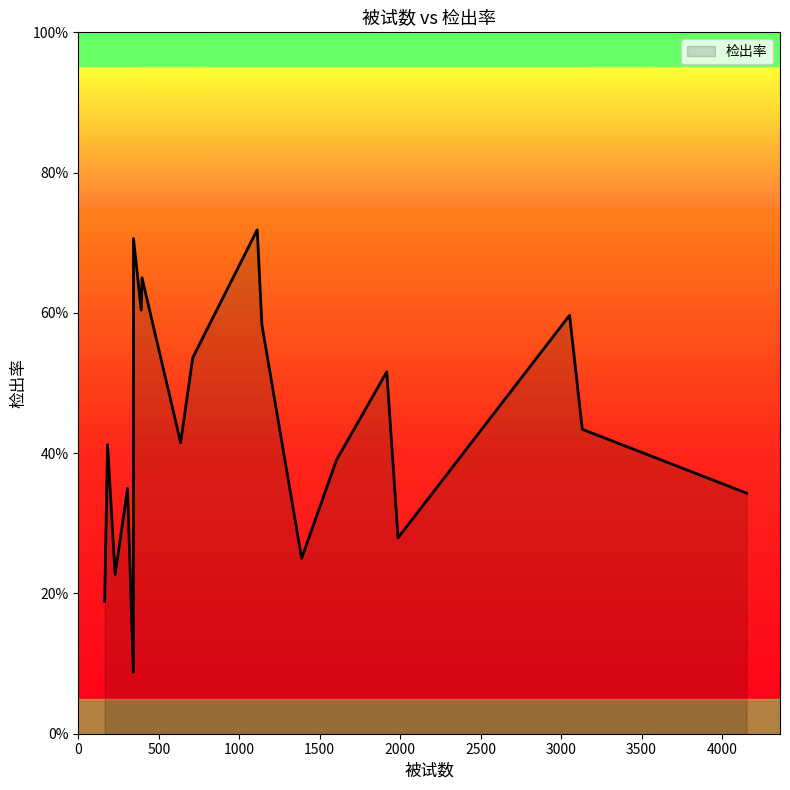

What is the maximum value shown in the chart?

0.7